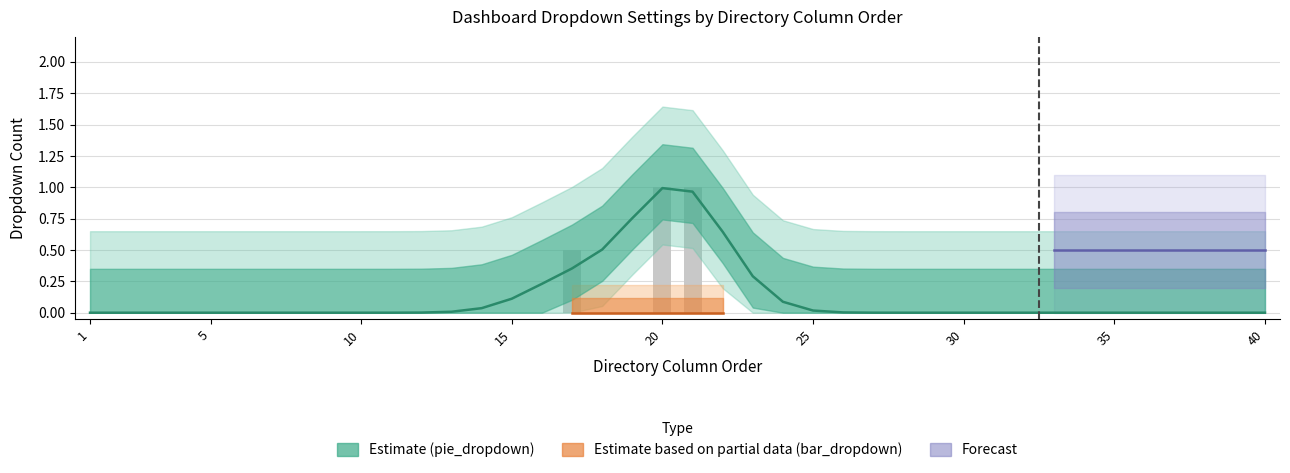

Which category has the lowest value across all series?

1